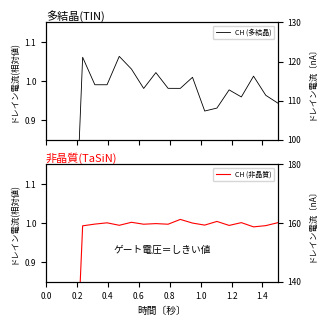

What value does the CH (多結晶) series have at 9?

1.0